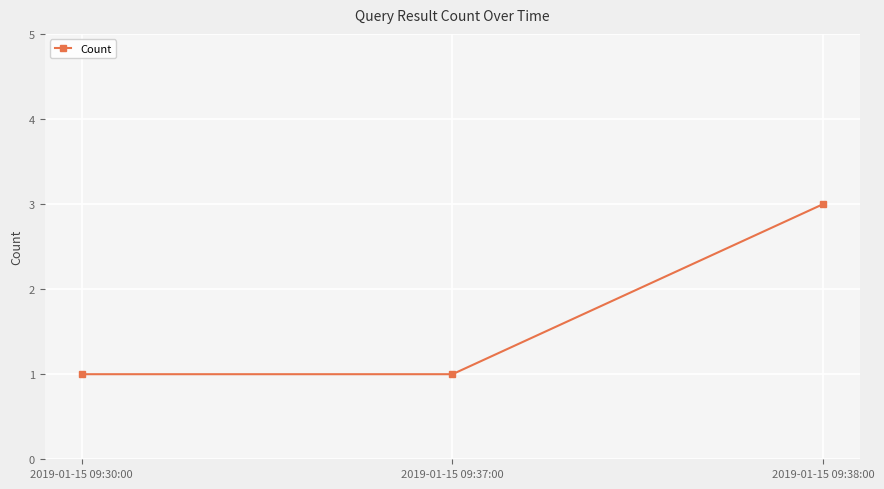

What is the difference between the maximum and minimum values?

2